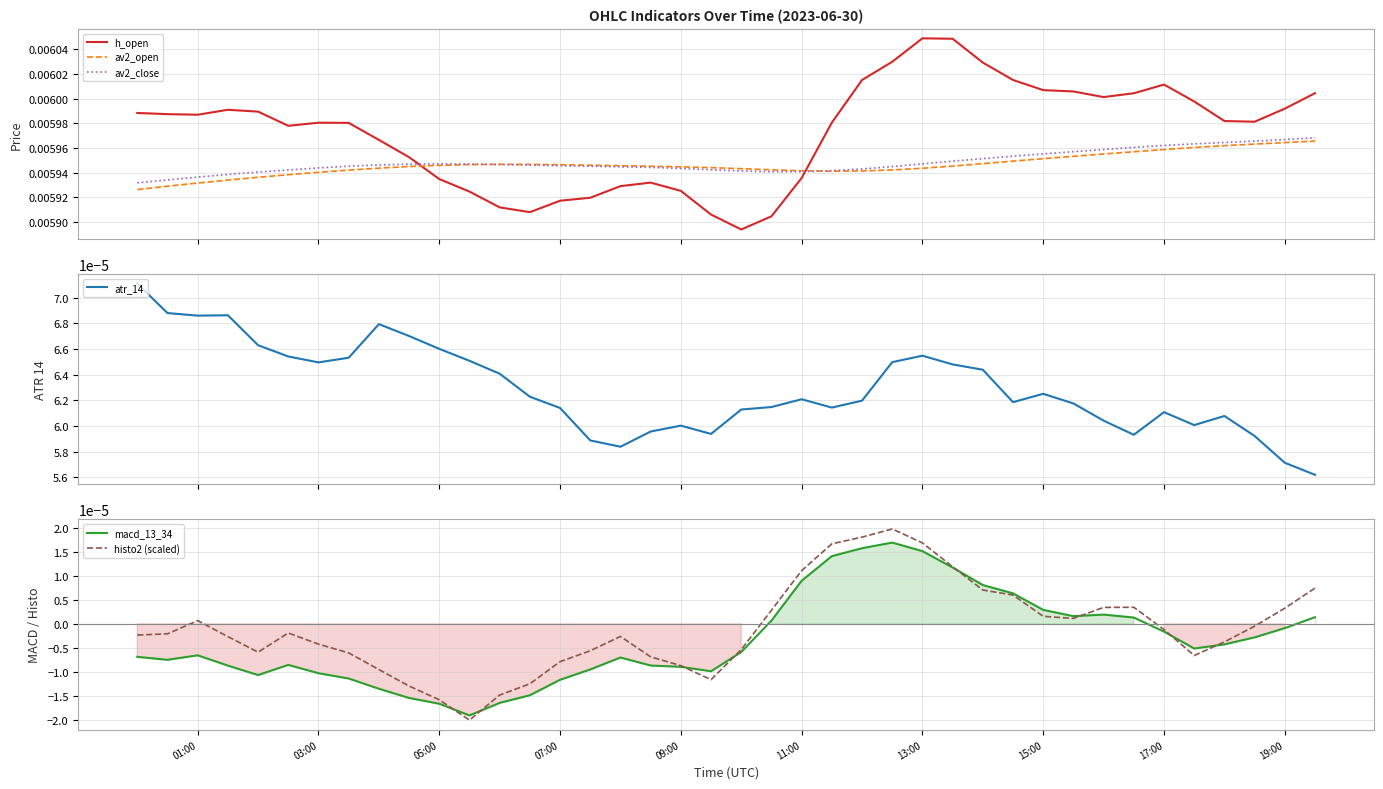

Where is the first local maximum for histo2 (scaled)?

01:00